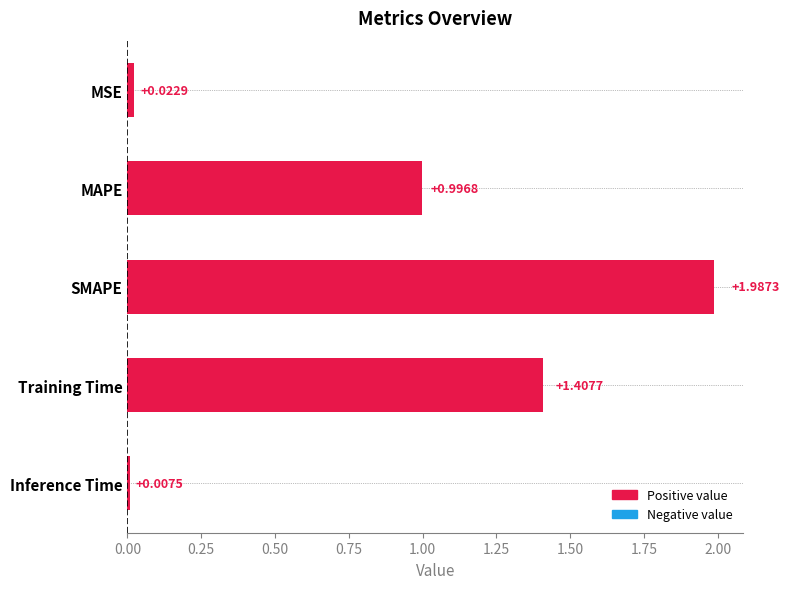

Where is the data nearest to the value 0?

Inference Time